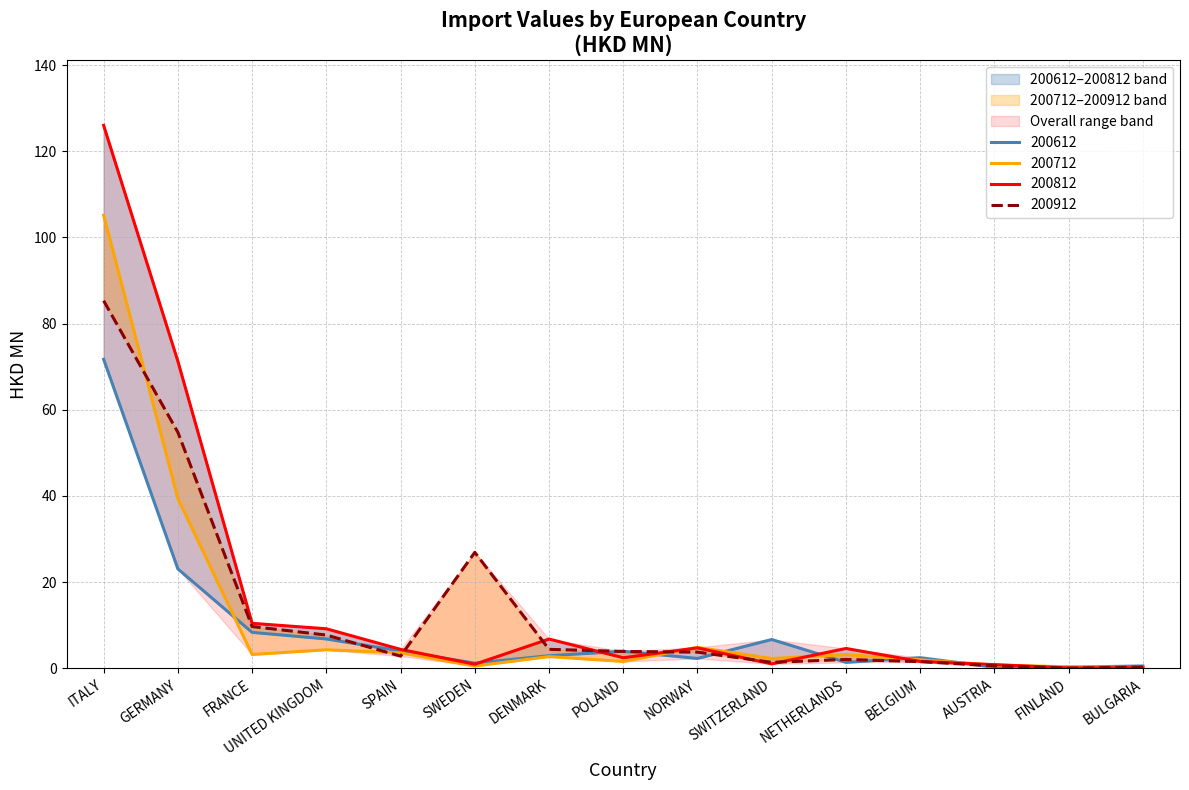

Which series has the largest range (max minus min)?

200812